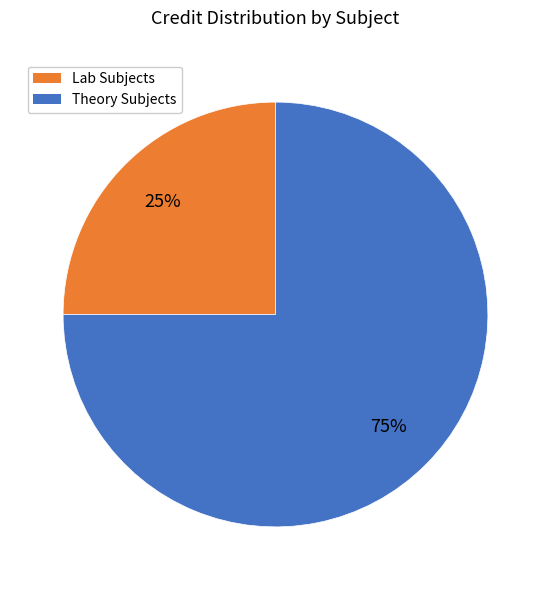

Is there a majority slice in this chart?

Yes